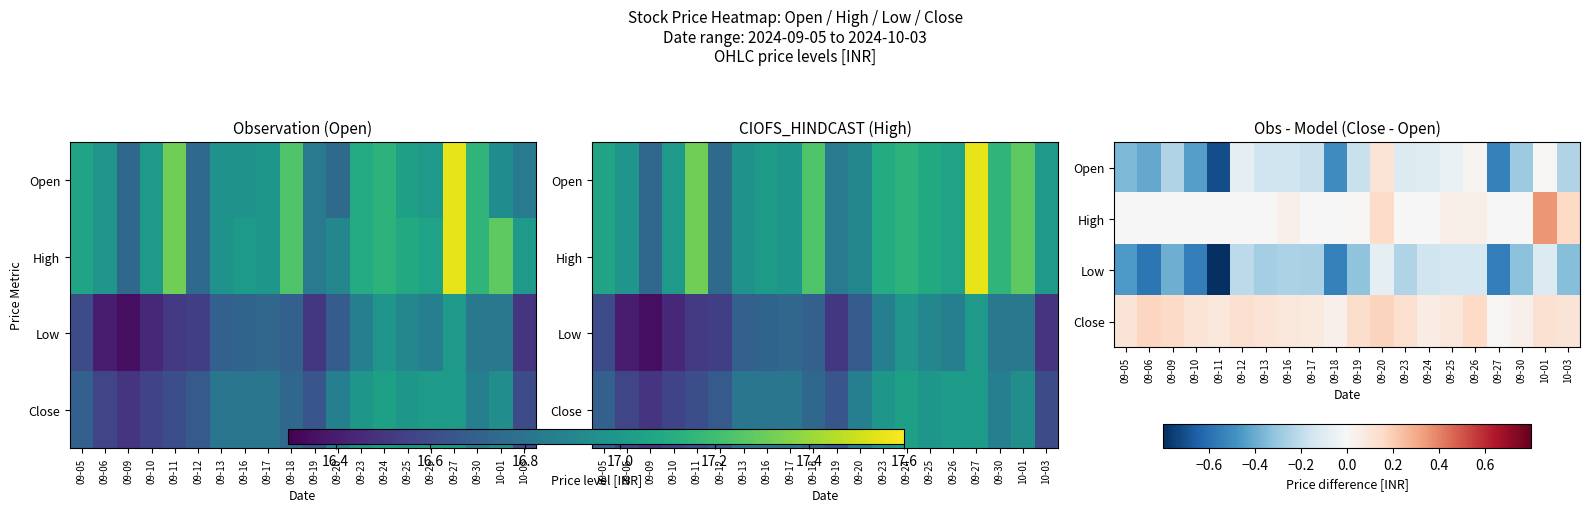

Which series has the widest spread of values?

Open